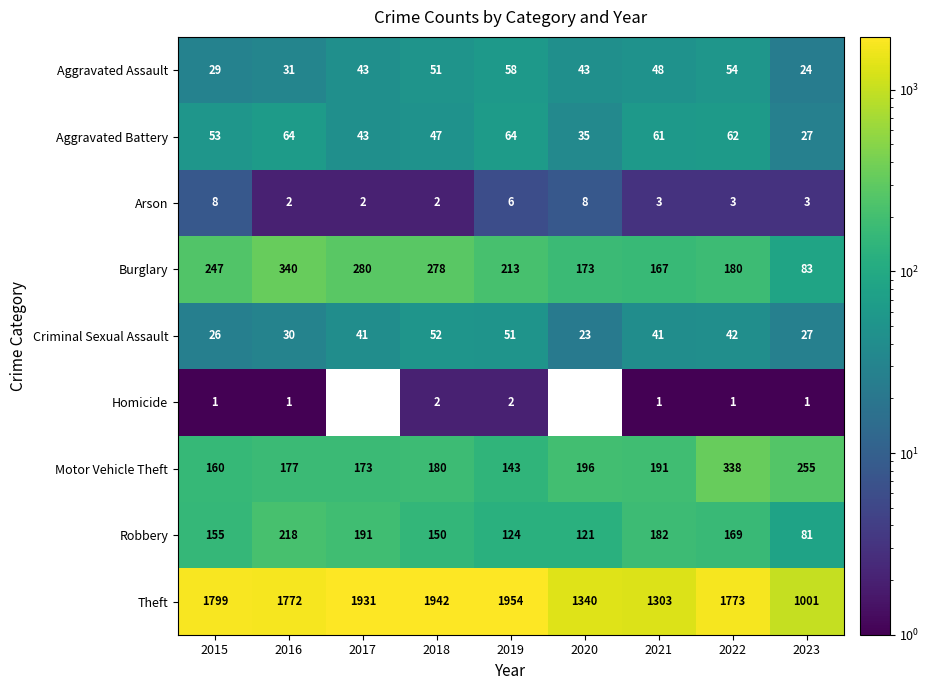

True or false: Aggravated Assault has a value of 43 at 2020.

True